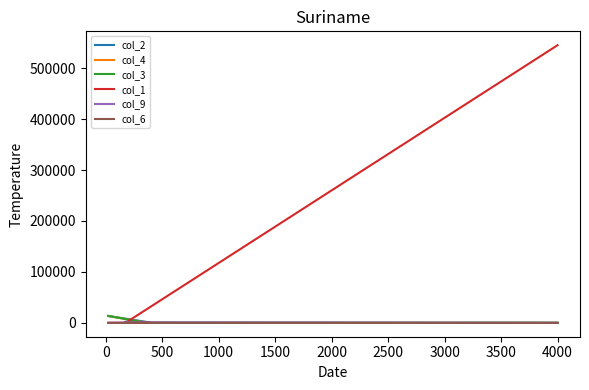

What is the difference between the highest and lowest values at 2000?

697